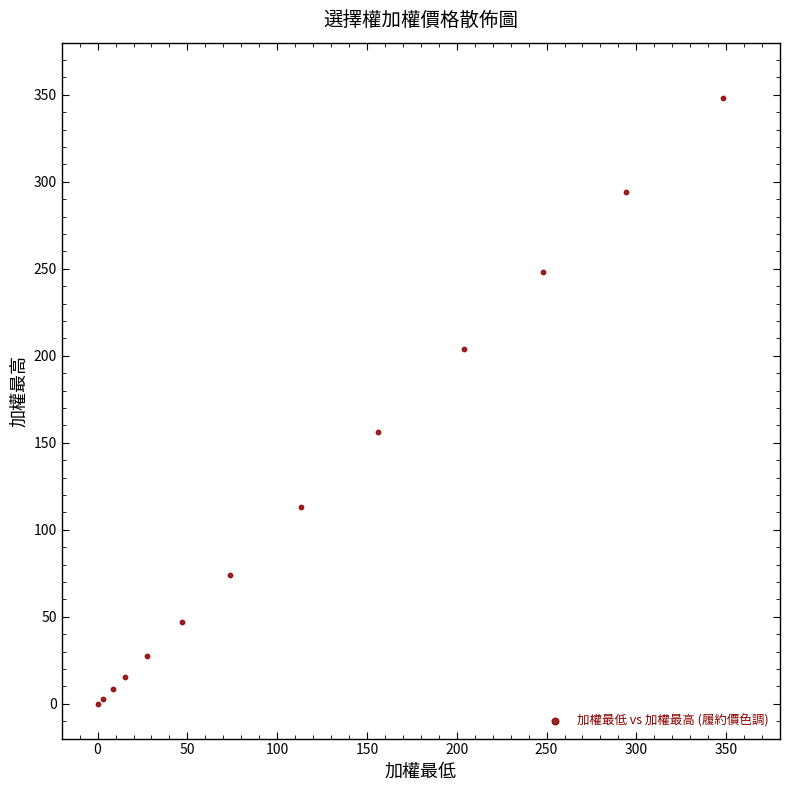

What Y value in the scatter plot is closest to 174?

156.0